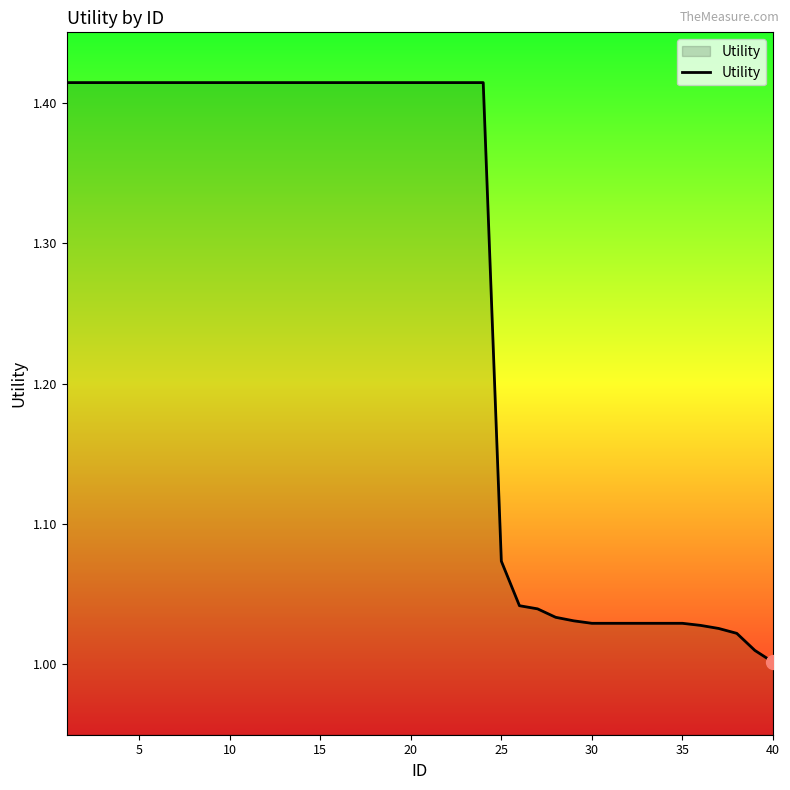

What is the average value?

1.3